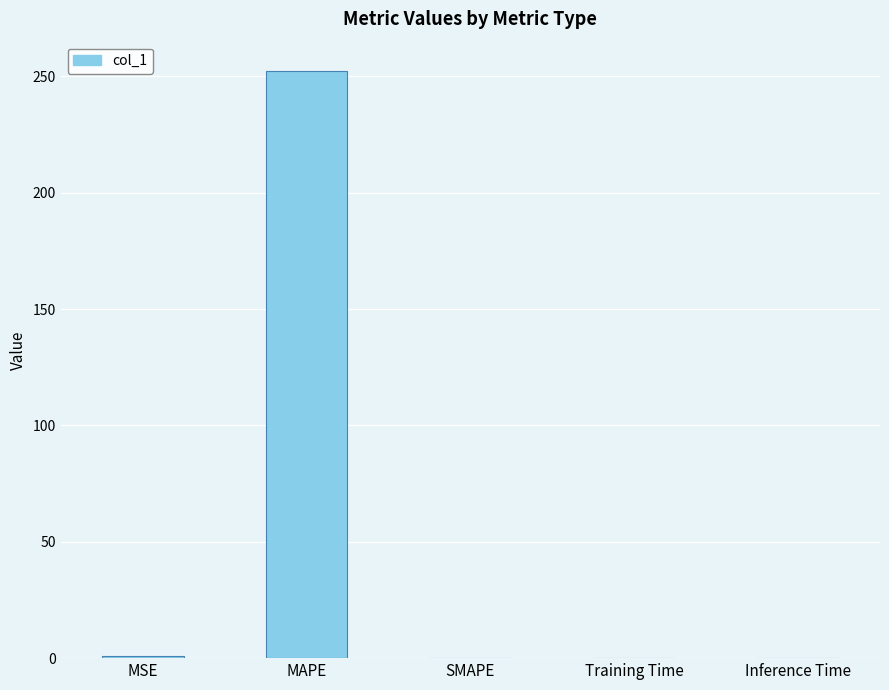

True or false: the data shows 0.0 at SMAPE.

True